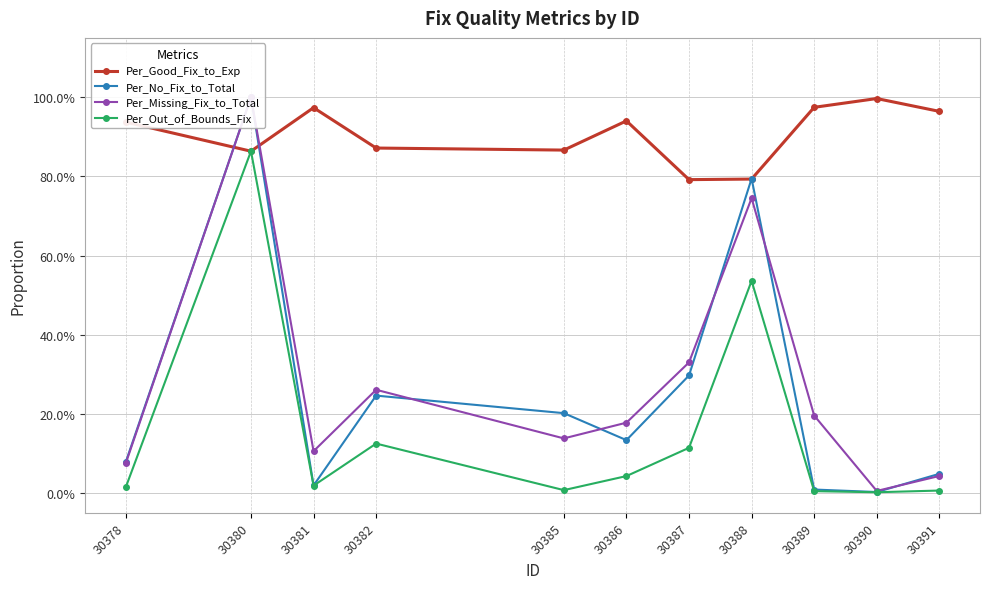

What is the total value across all series at 30386?

1.3